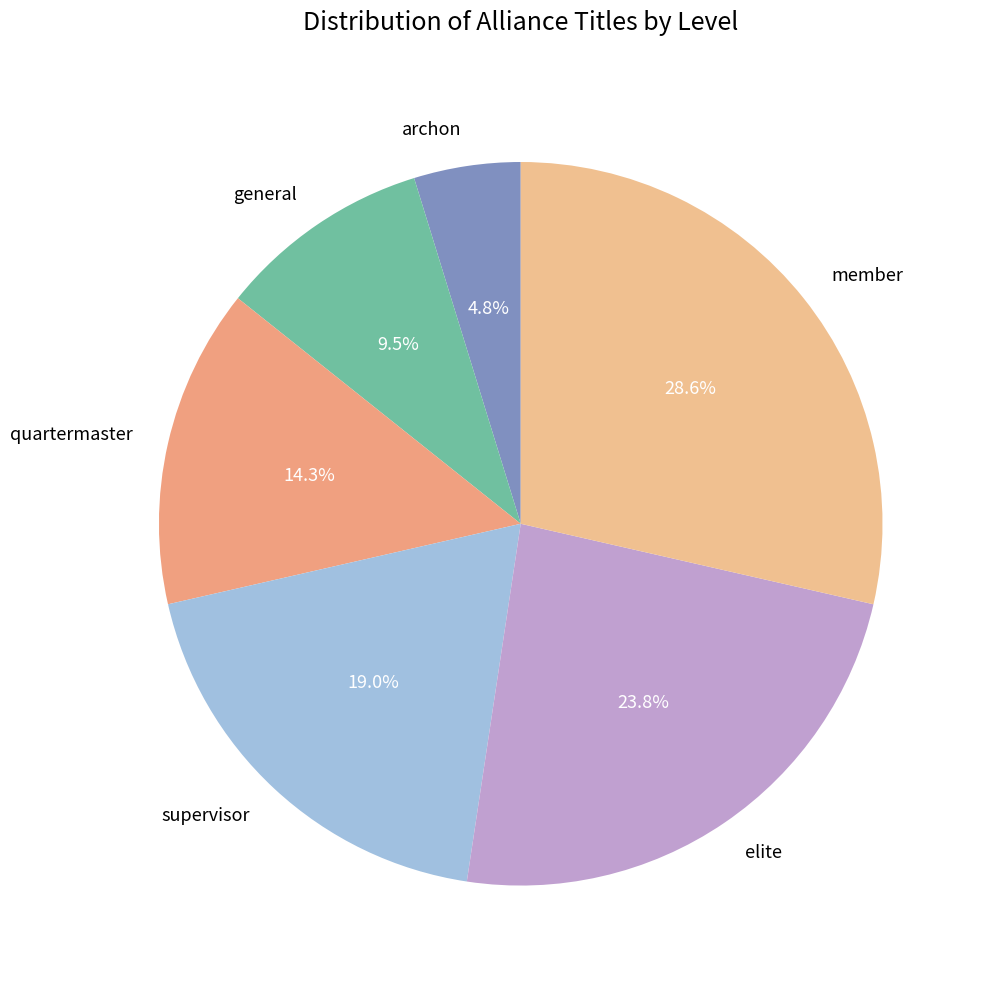

How many slices are in this pie chart?

6